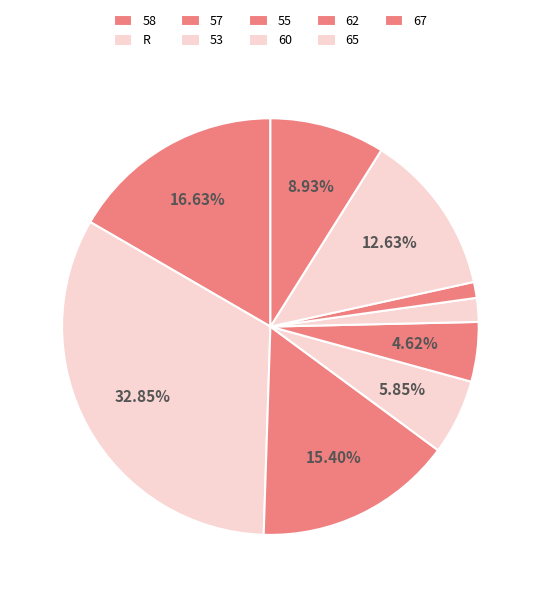

To the nearest percent, what portion does 55 represent?

5%